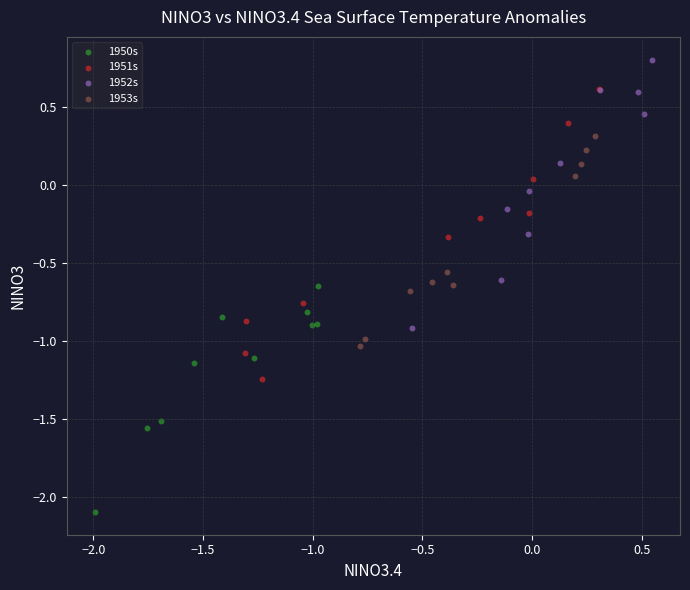

Which series reaches the minimum Y coordinate?

1950s